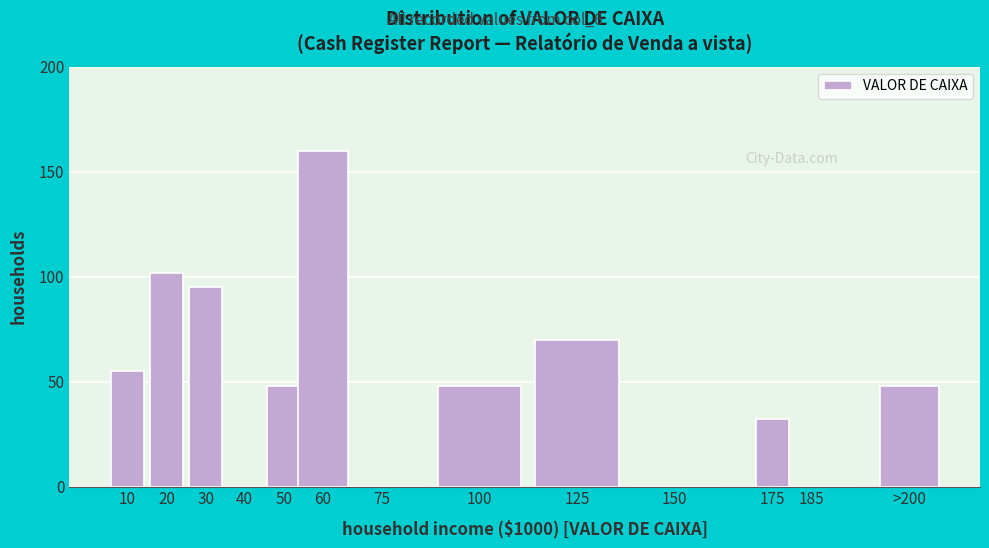

Reading right to left, what are all the values shown in this chart?

>200=48	185=0	175=32	150=0	125=70	100=48	75=0	60=160	50=48	40=0	30=95	20=102	10=55